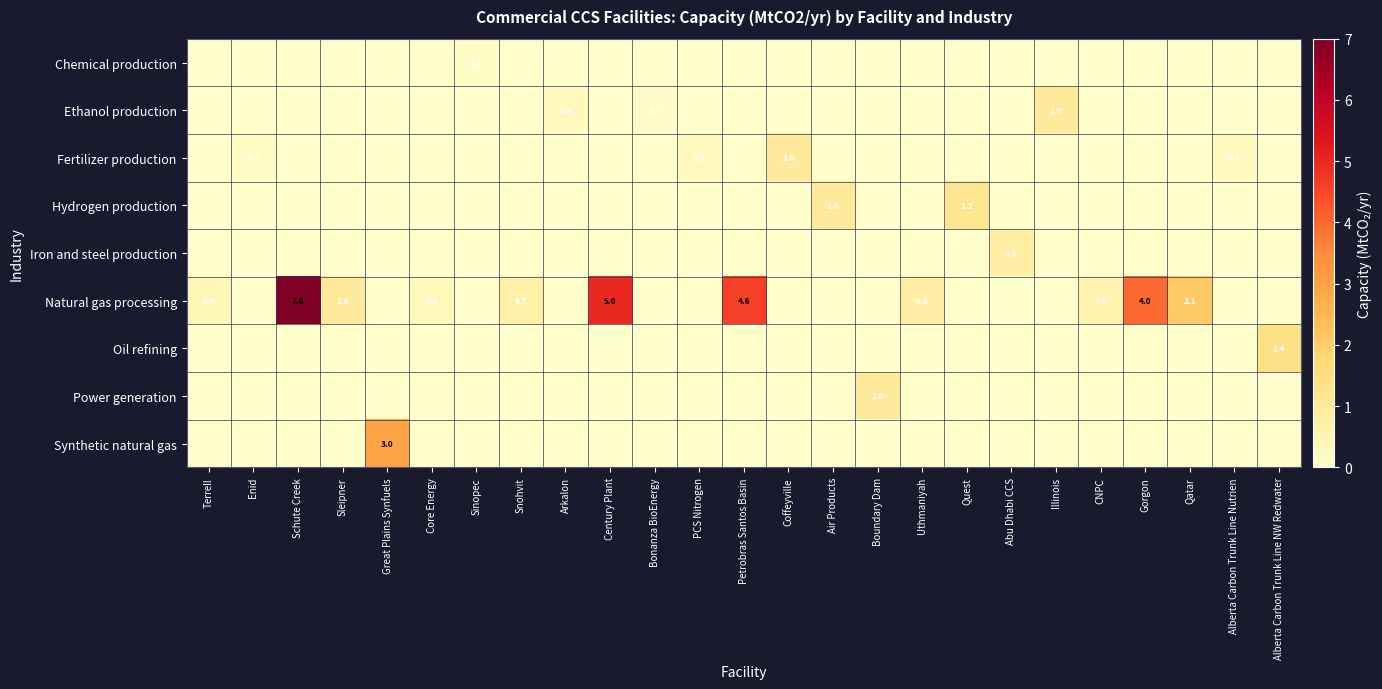

The Fertilizer production series shows 0.4 at Coffeyville. True or false?

False